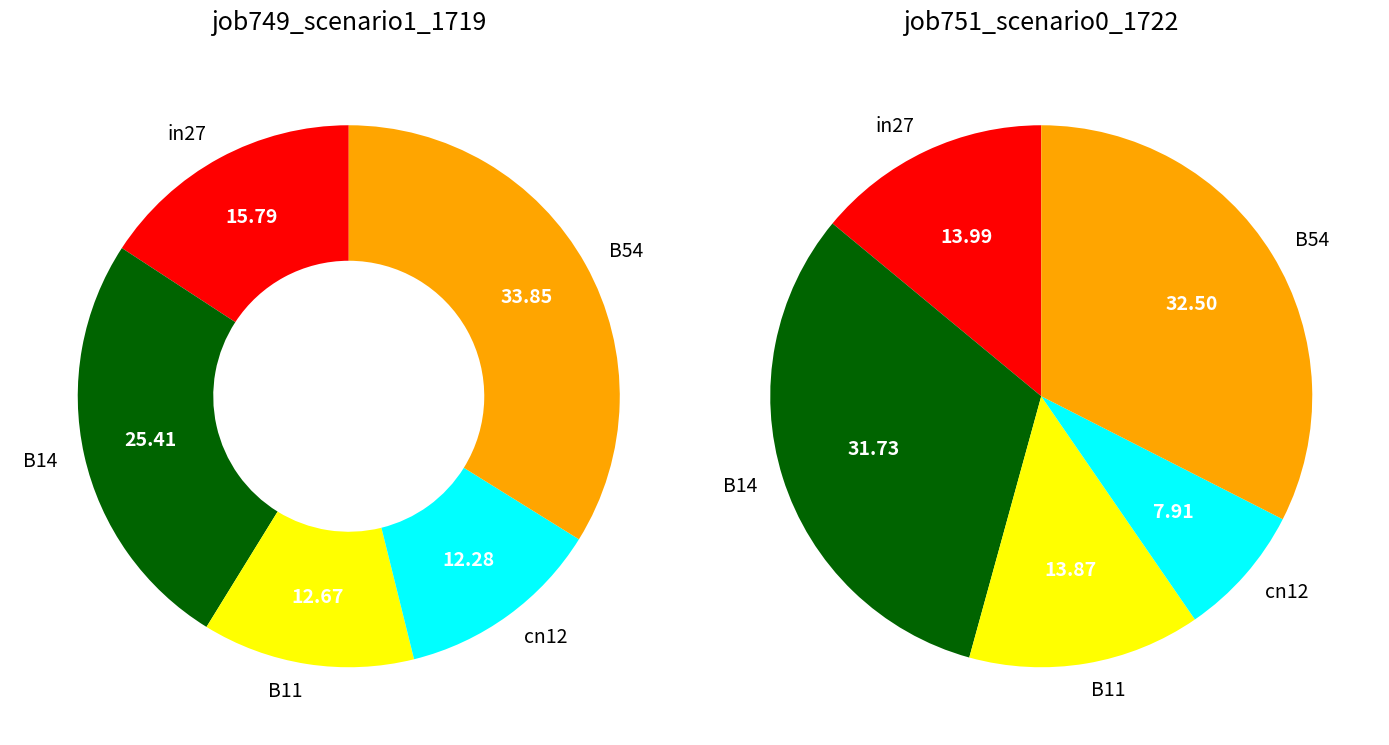

Which category has the smallest portion of the pie?

cn12